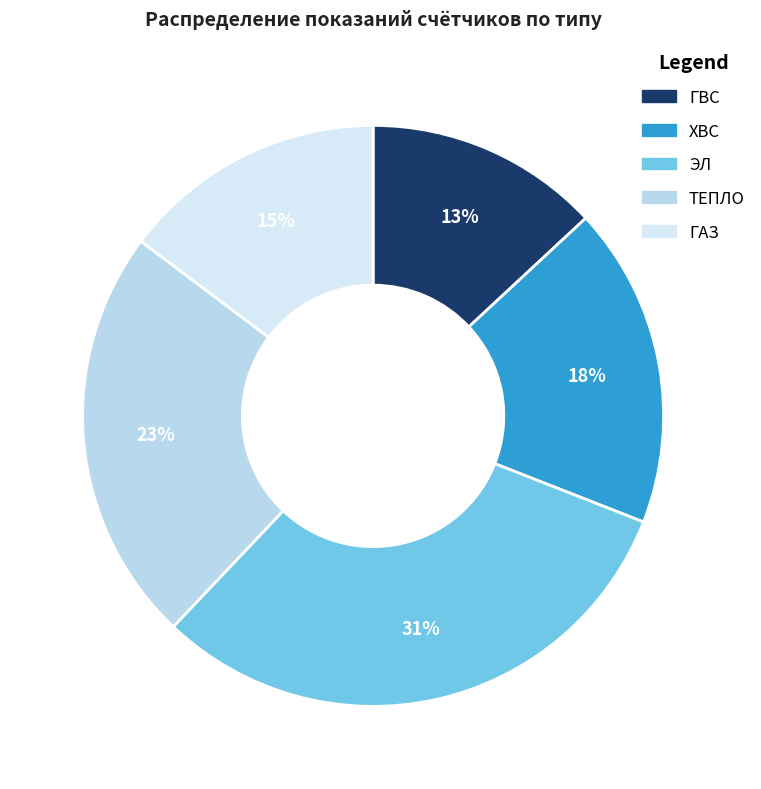

What is the smallest slice in the pie chart?

ГВС (100)